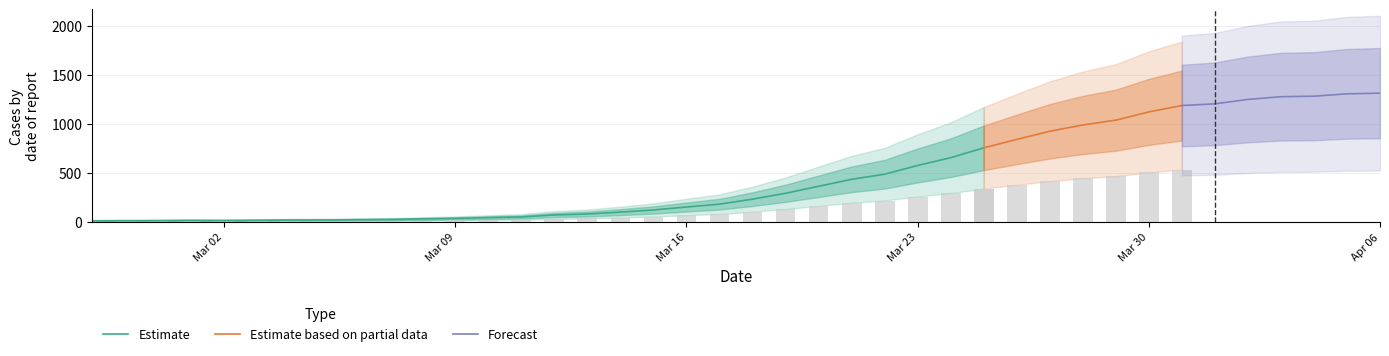

How many categories are shown in the chart?

40